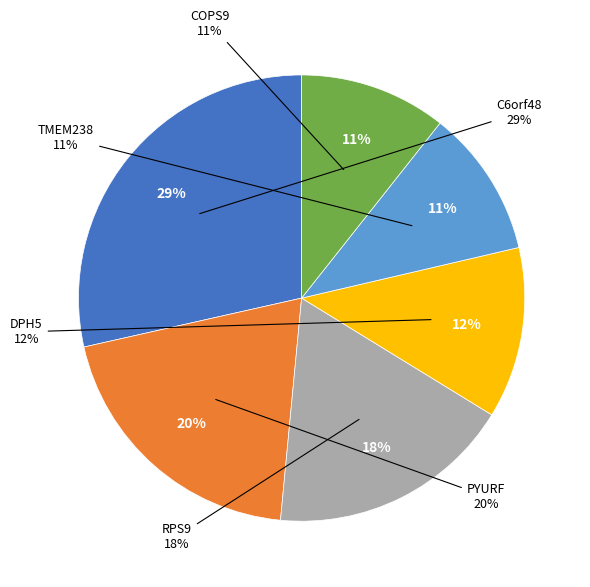

To the nearest percent, what is the difference between the largest and smallest slice percentages?

18%